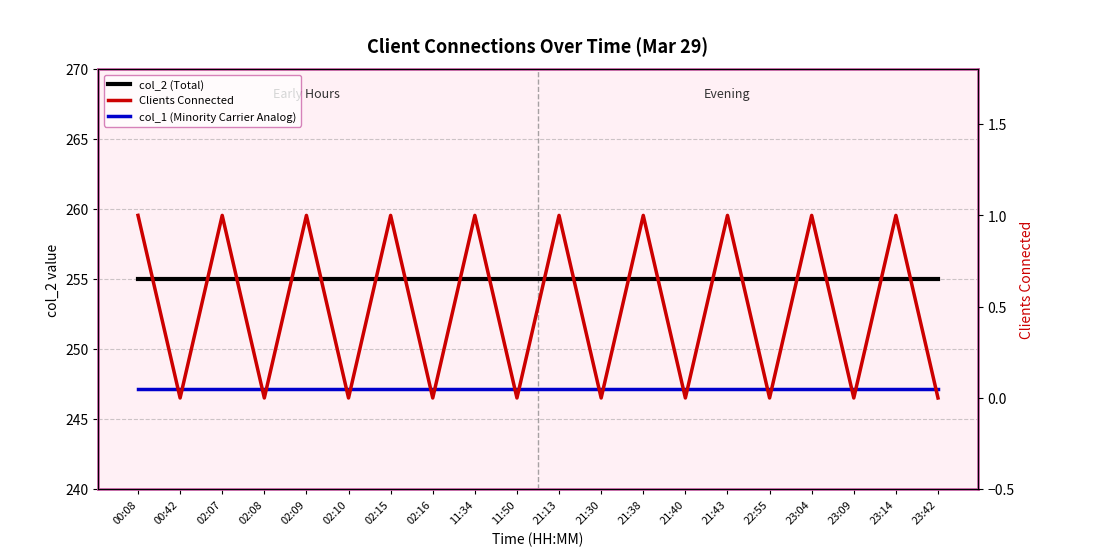

The value of col_2 (Total) at 02:07 is 255.0. True or false?

True